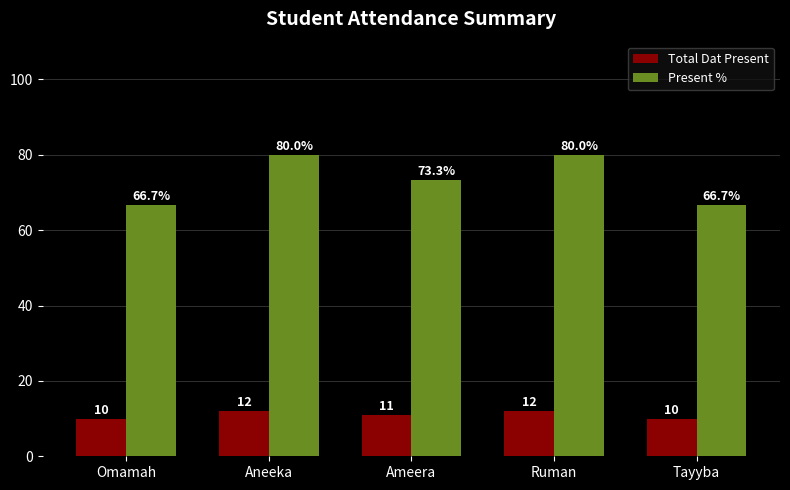

Reading left to right, what are all the values shown in this chart?

Total Dat Present: 10.0	12.0	11.0	12.0	10.0
Present %: 66.7	80.0	73.3	80.0	66.7